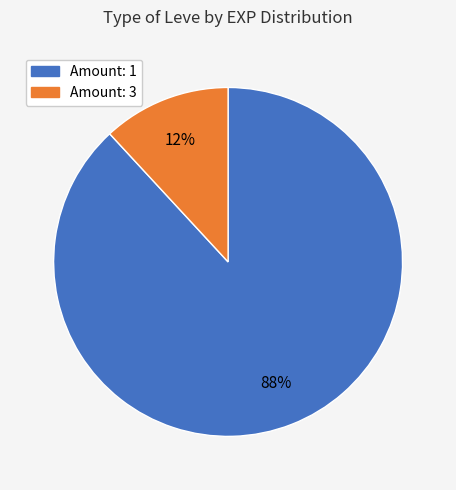

Is there any slice that represents more than half of the pie?

Yes